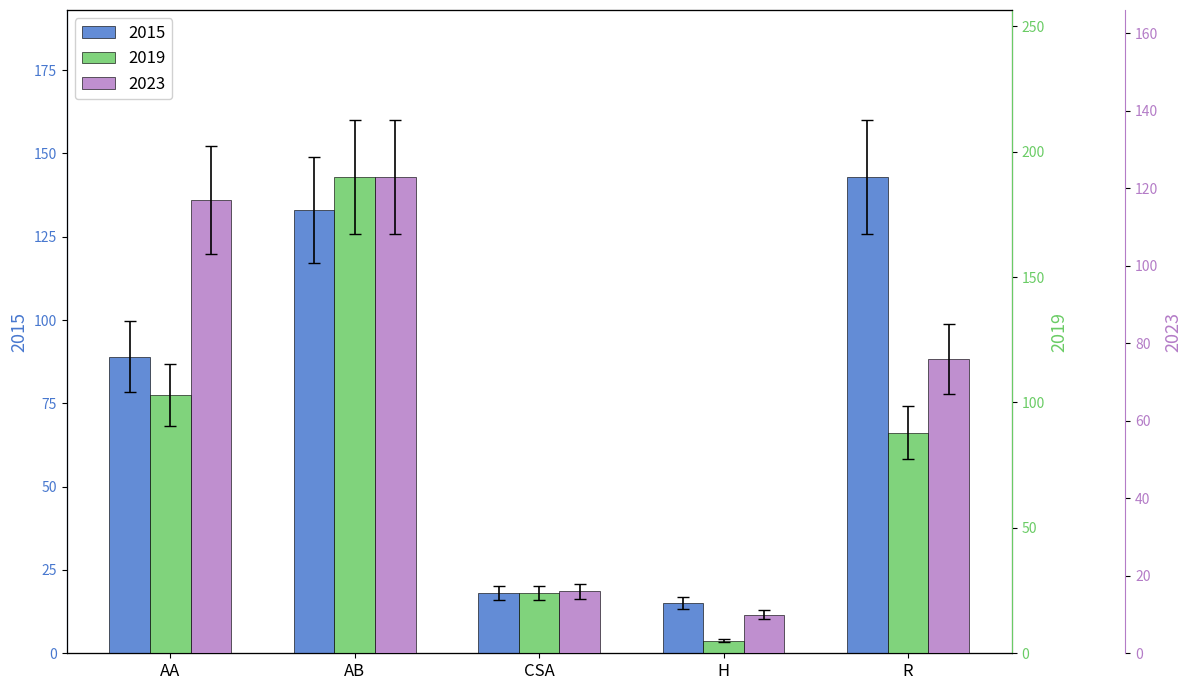

The value of 2017 at Criminal Sexual Assault is 9.2. True or false?

False